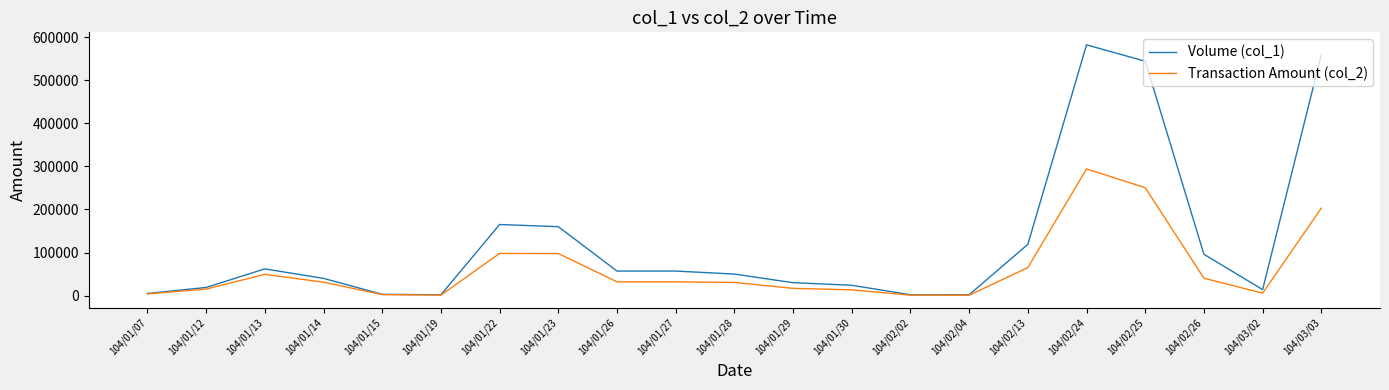

Which label corresponds to the largest value in the chart?

104/02/24